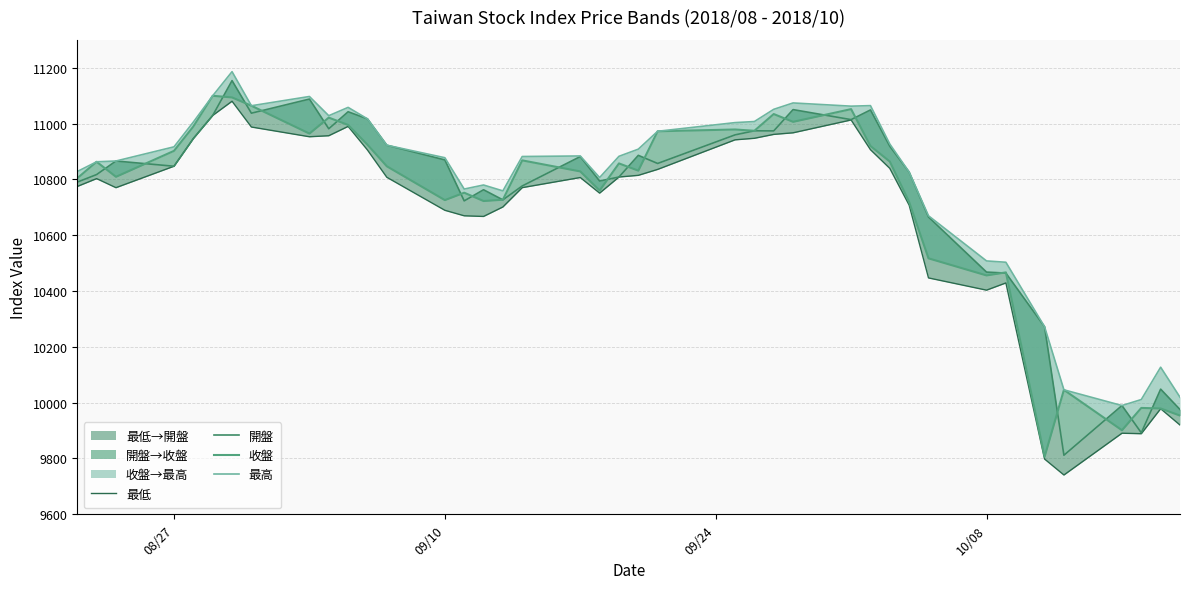

List the series in order of their peak value, lowest first.

最低, 收盤, 開盤, 最高